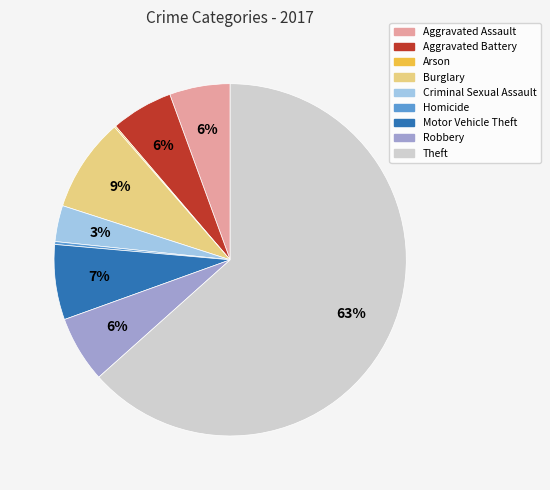

Which category has the biggest portion of the pie?

Theft